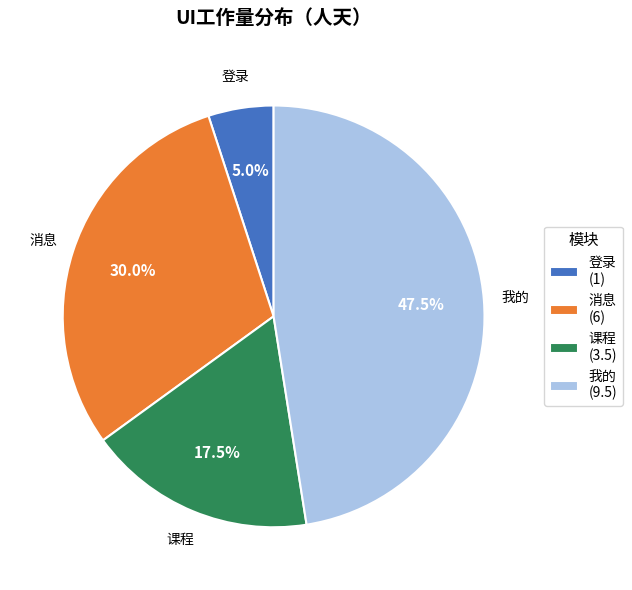

Which slice is the smallest?

登录